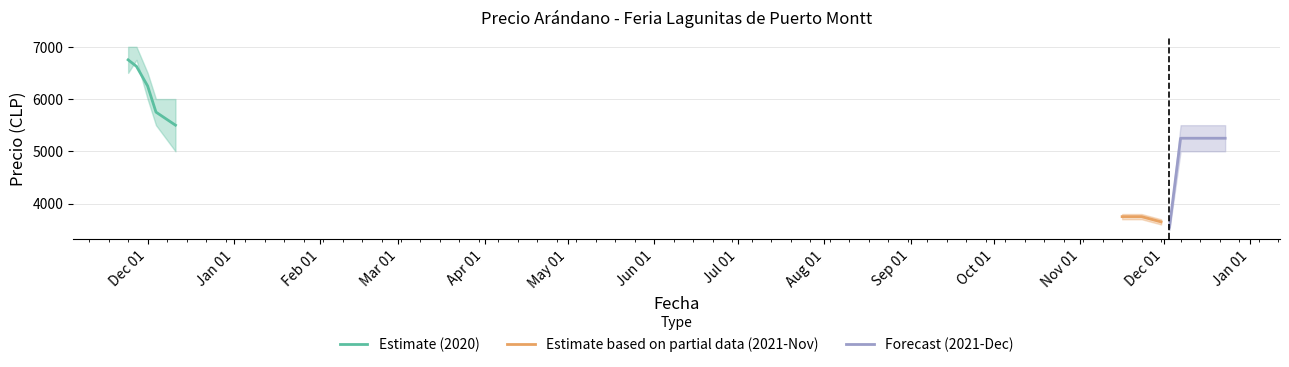

At which label does Precio promedio ponderado reach its peak?

2020-11-24